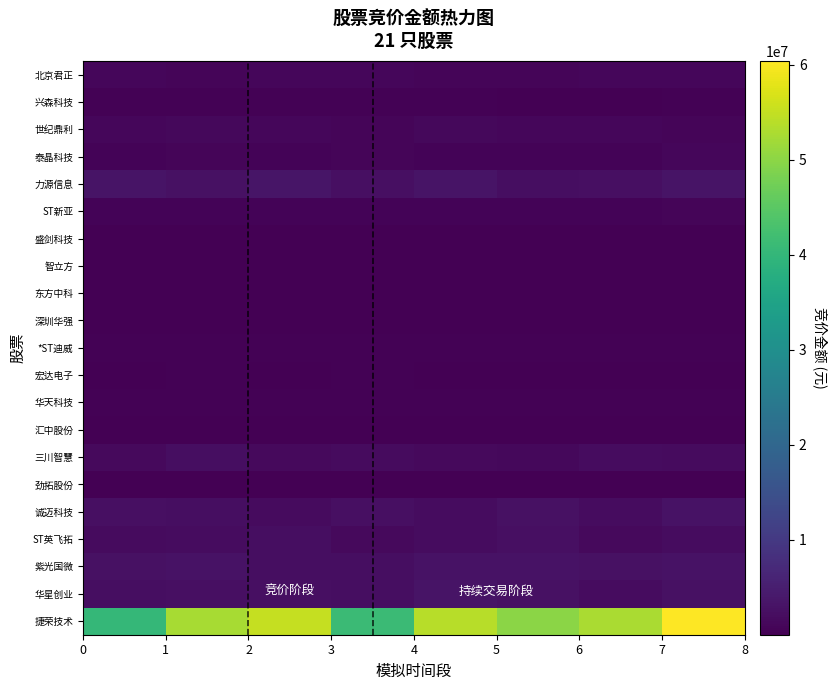

How many categories are shown in the chart?

8